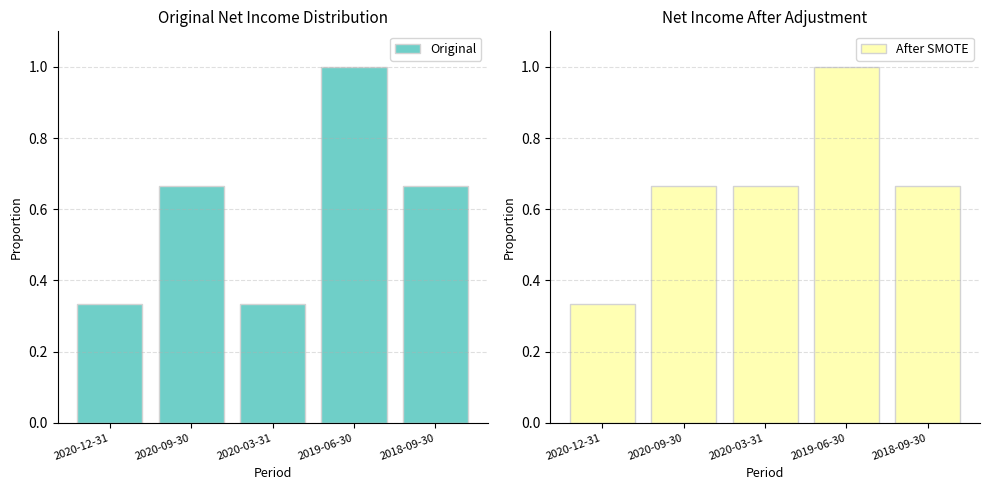

At how many categories does at least one series exceed 0?

5